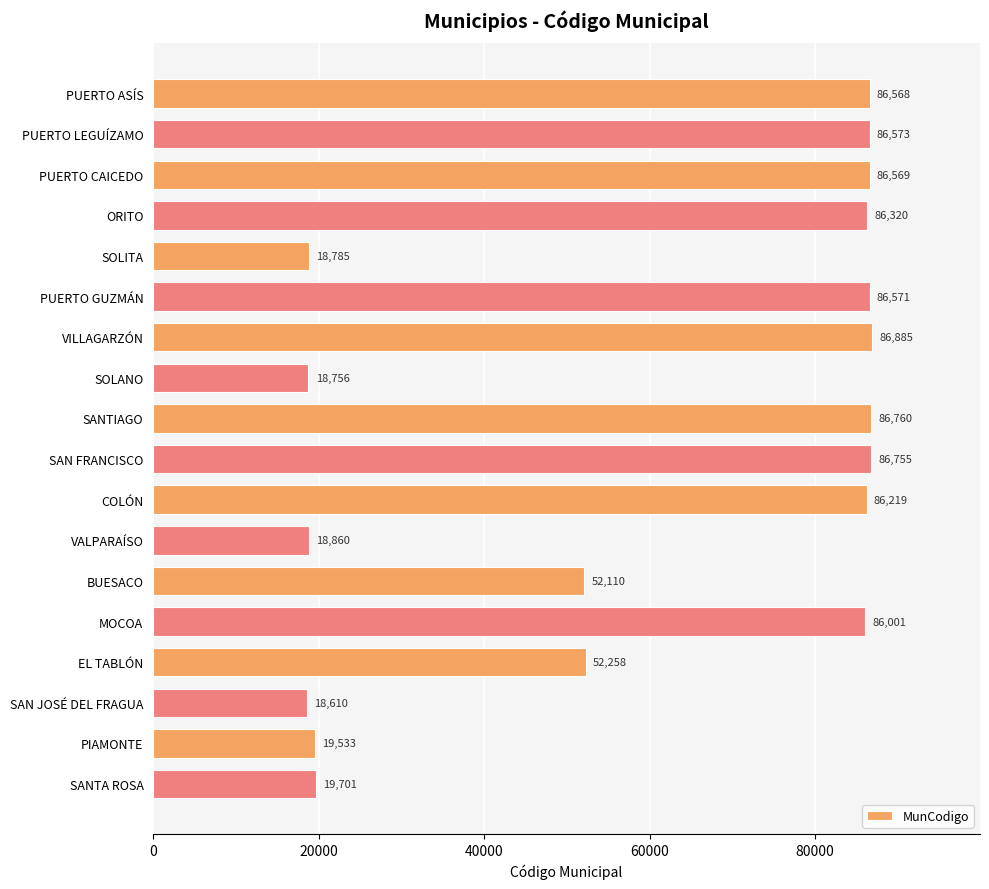

Between PUERTO CAICEDO and PUERTO ASÍS, which is larger?

PUERTO CAICEDO